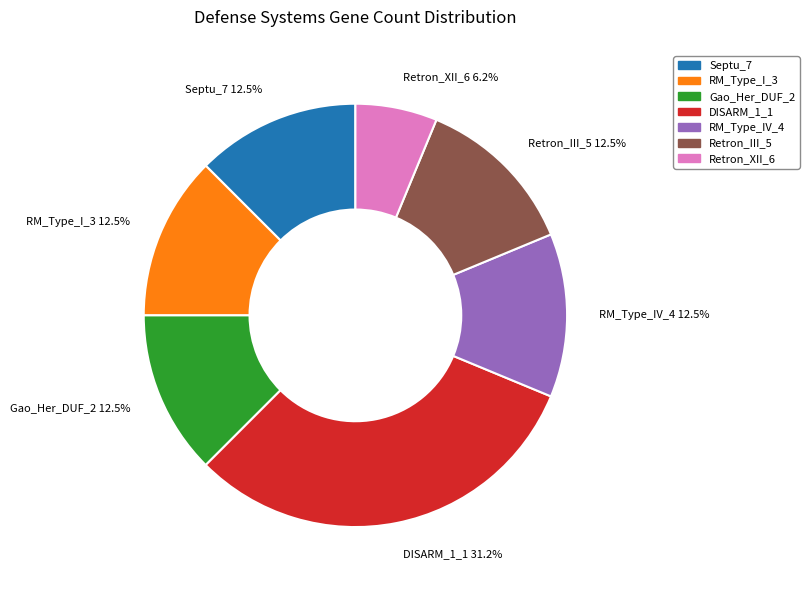

What is the smallest slice in the pie chart?

Retron_XII_6